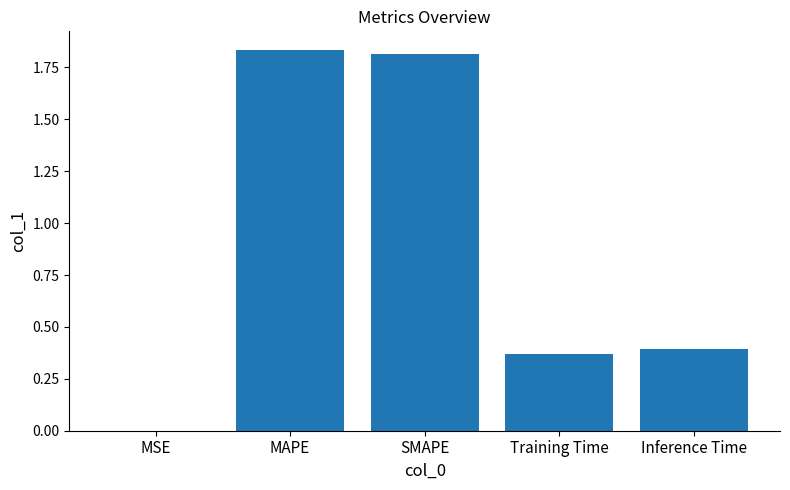

How many categories are shown in the chart?

5